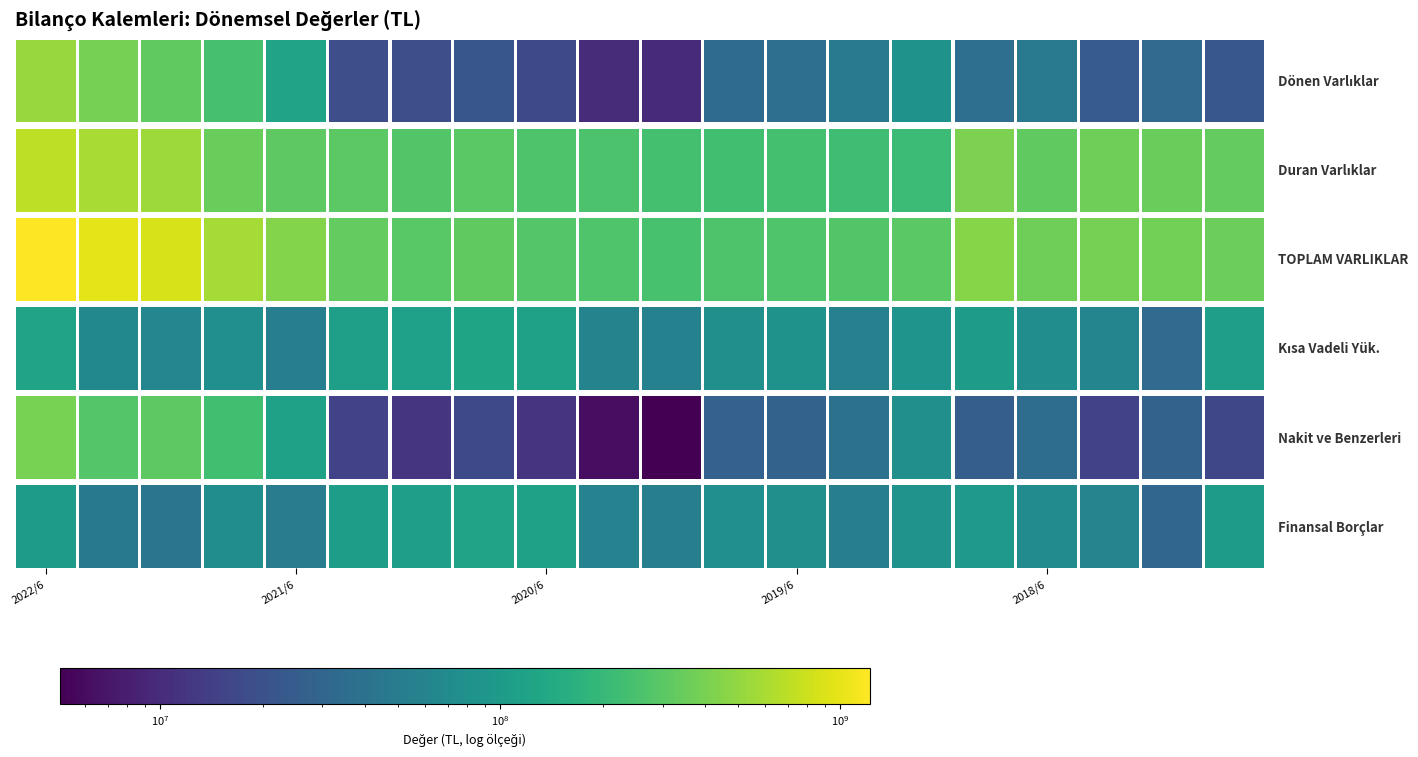

What is the sum of the Duran Varlıklar values at 2017/12 and 2020/9?

645738000